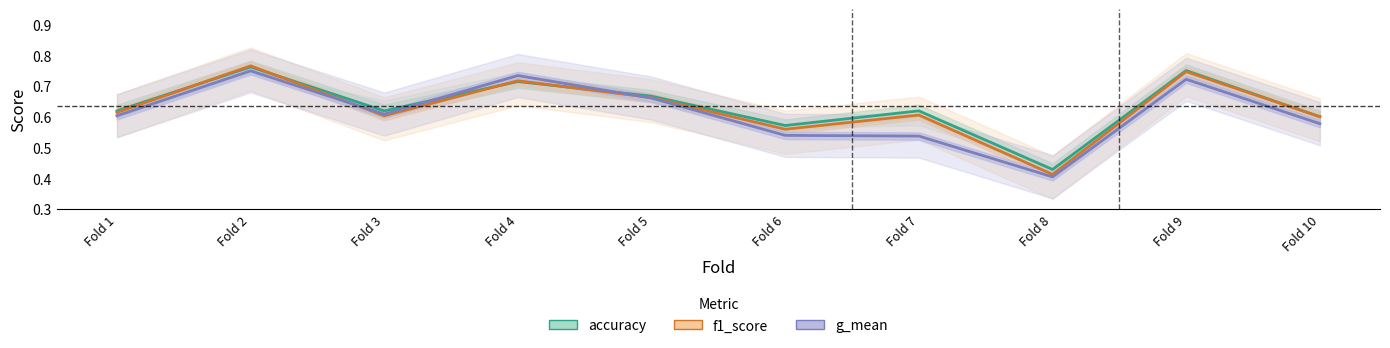

Reading left to right, transcribe all the data shown in this chart.

accuracy: Fold 1=0.6	Fold 2=0.8	Fold 3=0.6	Fold 4=0.7	Fold 5=0.7	Fold 6=0.6	Fold 7=0.6	Fold 8=0.4	Fold 9=0.8	Fold 10=0.6
f1_score: Fold 1=0.6	Fold 2=0.8	Fold 3=0.6	Fold 4=0.7	Fold 5=0.7	Fold 6=0.6	Fold 7=0.6	Fold 8=0.4	Fold 9=0.7	Fold 10=0.6
g_mean: Fold 1=0.6	Fold 2=0.7	Fold 3=0.6	Fold 4=0.7	Fold 5=0.7	Fold 6=0.5	Fold 7=0.5	Fold 8=0.4	Fold 9=0.7	Fold 10=0.6